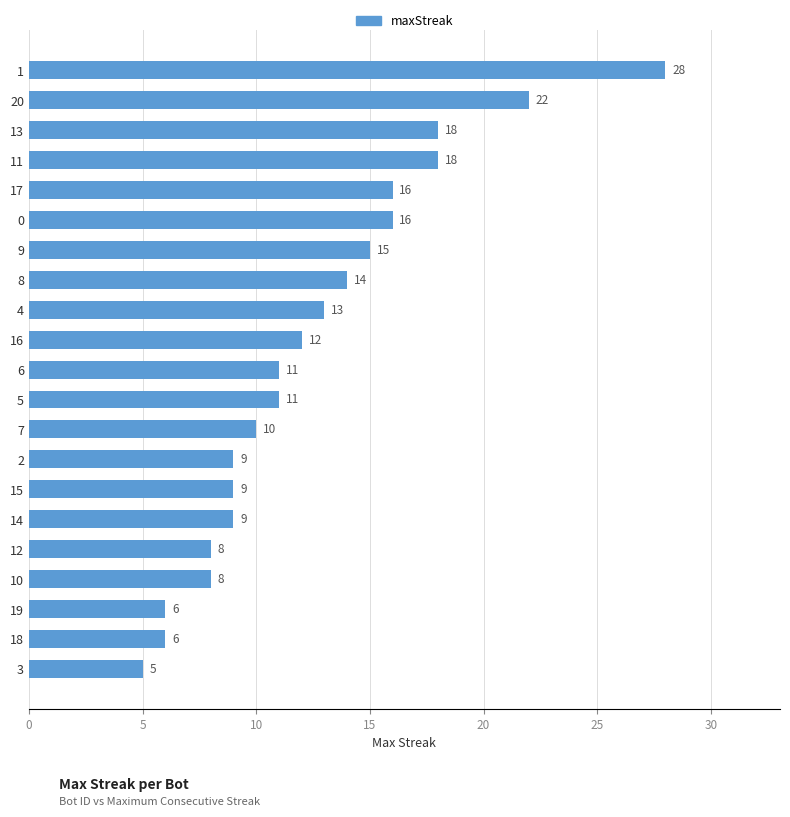

What is the difference between the values at 13 and 5?

7